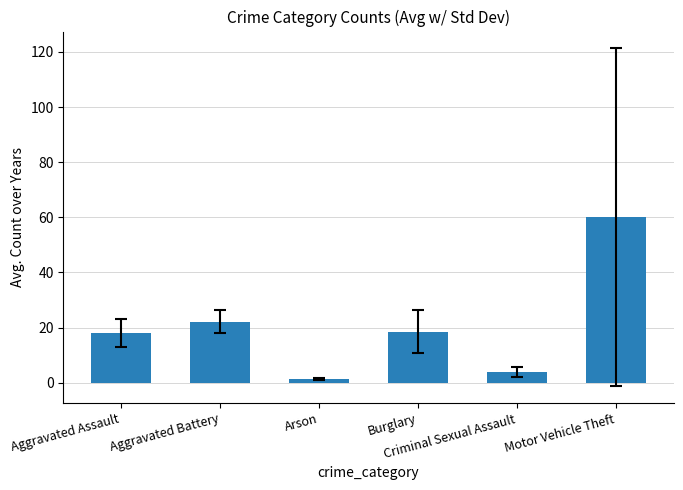

What position from the left is Aggravated Assault?

1